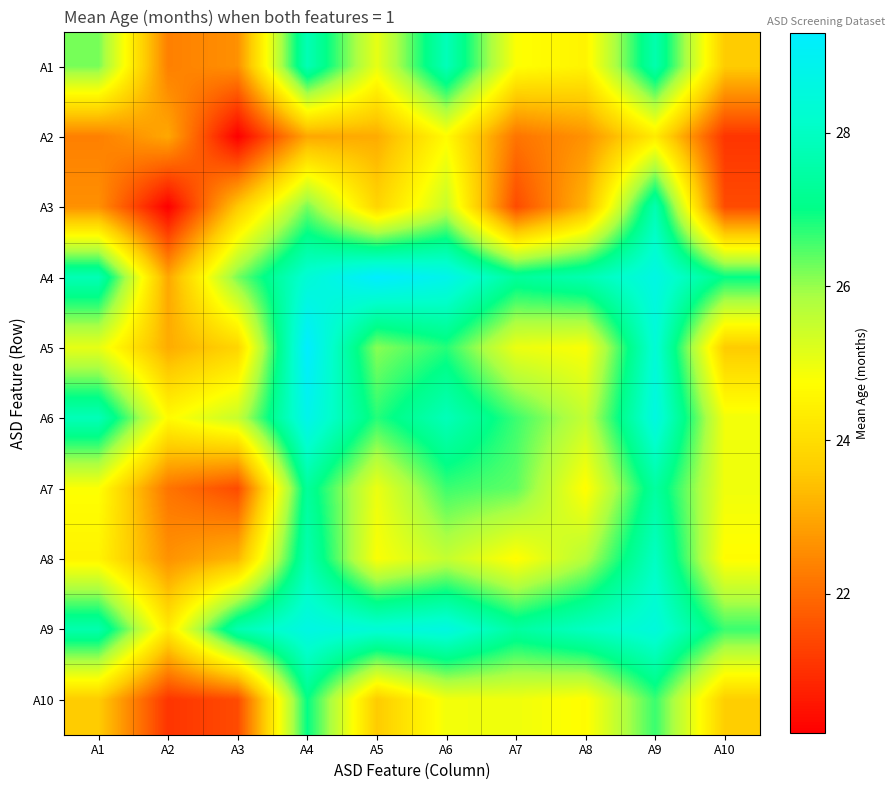

List the series in order of their peak value, highest first.

A4, A5, A6, A9, A8, A1, A3, A7, A10, A2